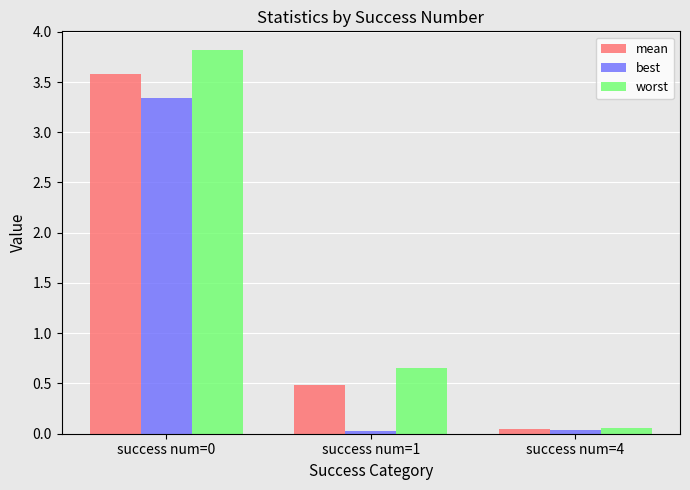

List the series in order of their overall mean, highest first.

worst, mean, best